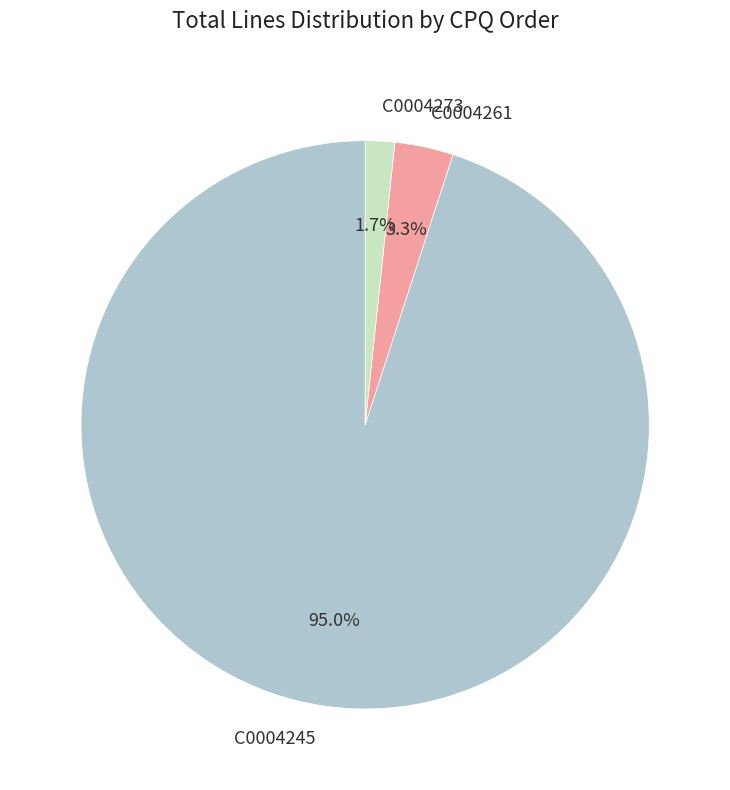

True or false: C0004261 accounts for 3% of the total.

True